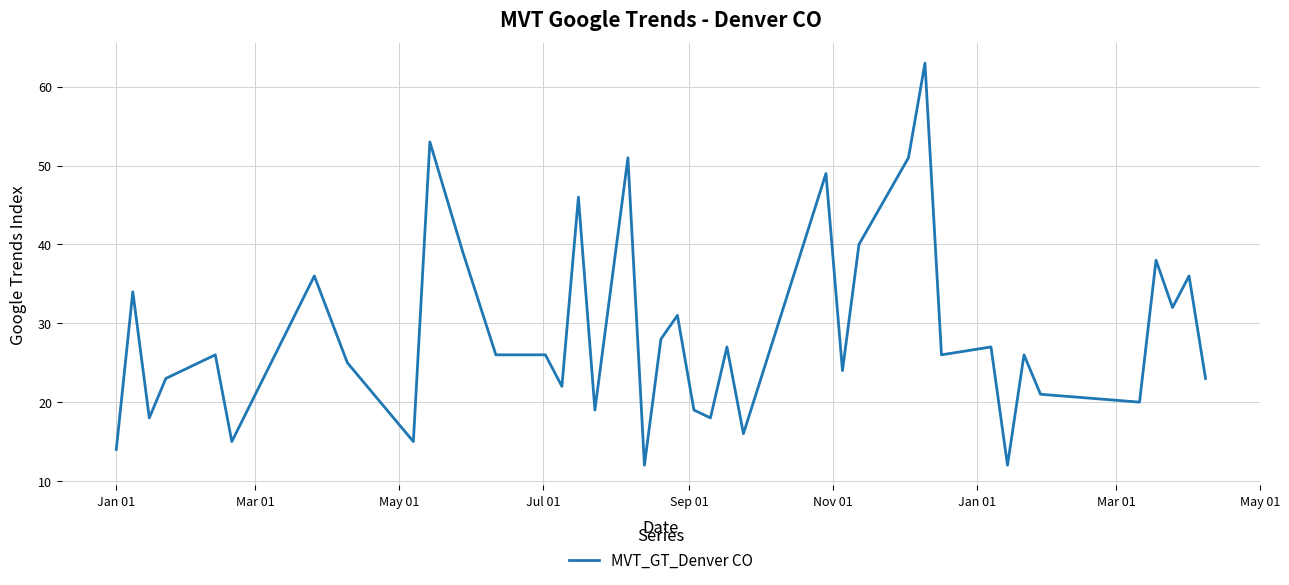

What is the difference between the maximum and minimum values?

51